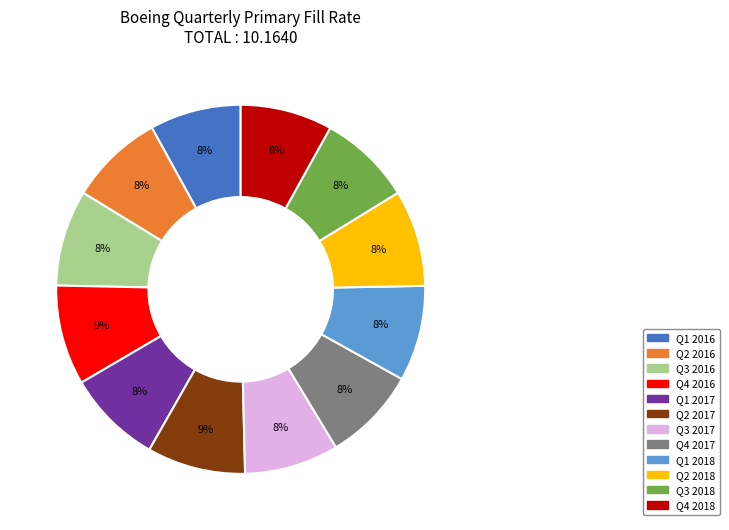

How many segments does this pie chart have?

12